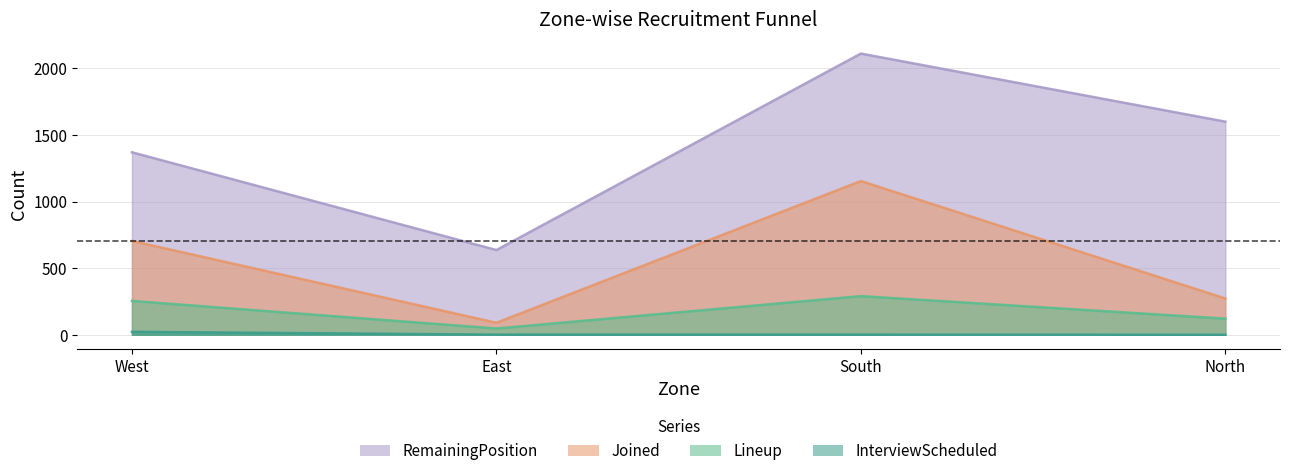

Which series has the largest range (max minus min)?

RemainingPosition